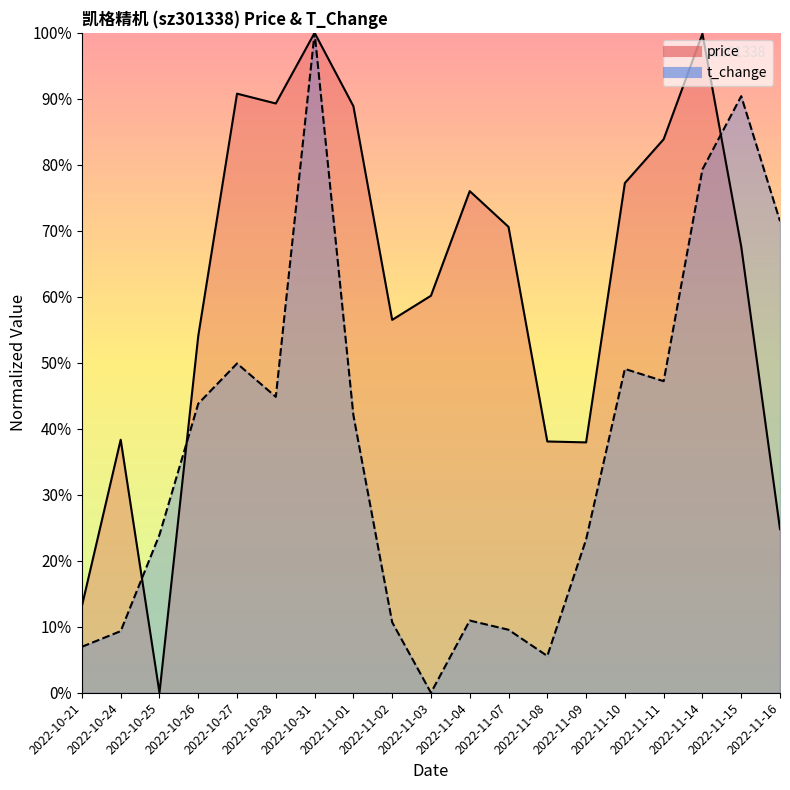

At which category is the sum across all series the highest?

2022-10-31